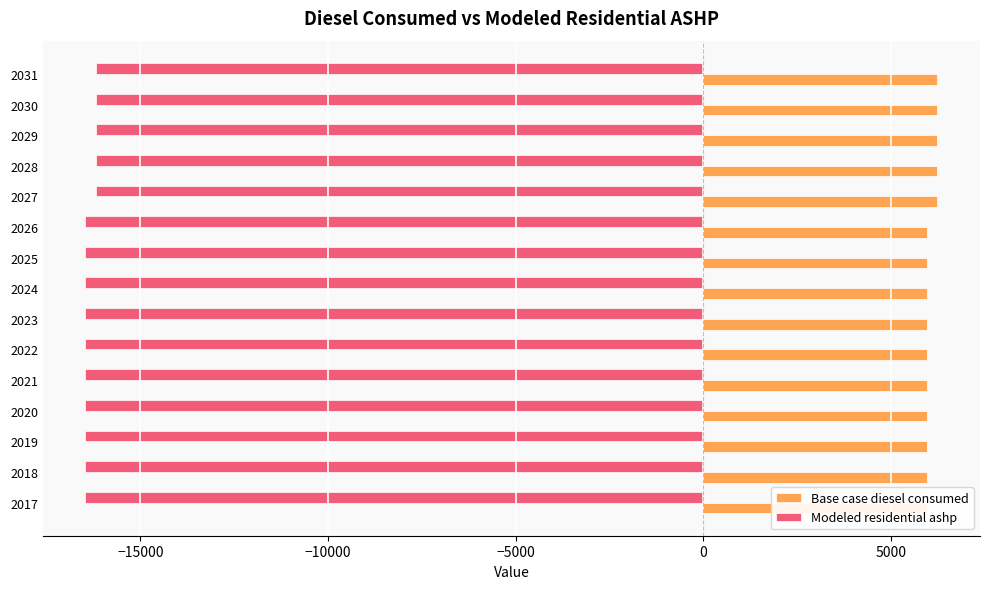

Is the value of Base case diesel consumed at 2018 greater than the value of Modeled residential ashp at 2021?

Yes